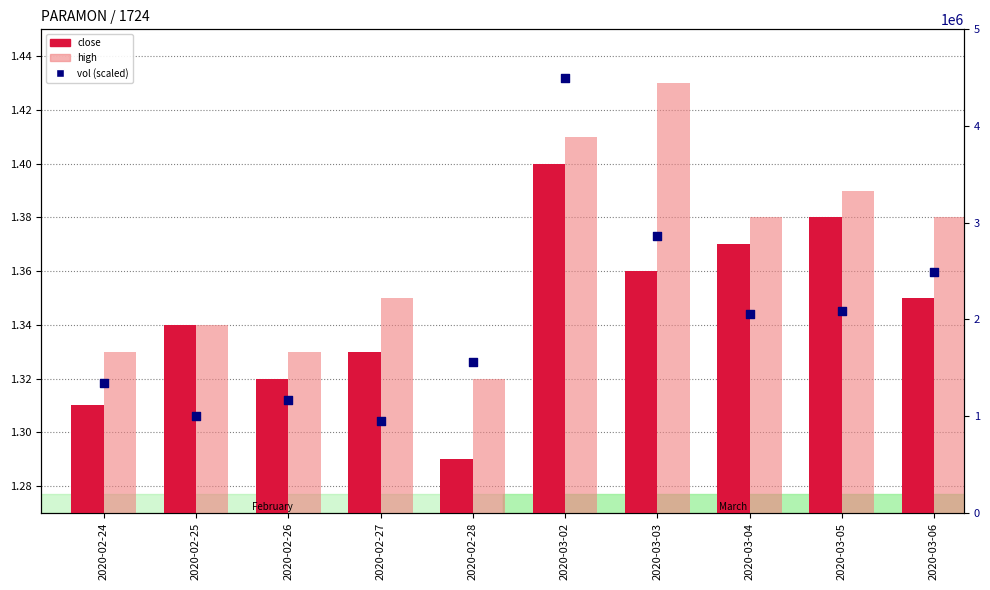

At how many categories does at least one series exceed 1718?

10